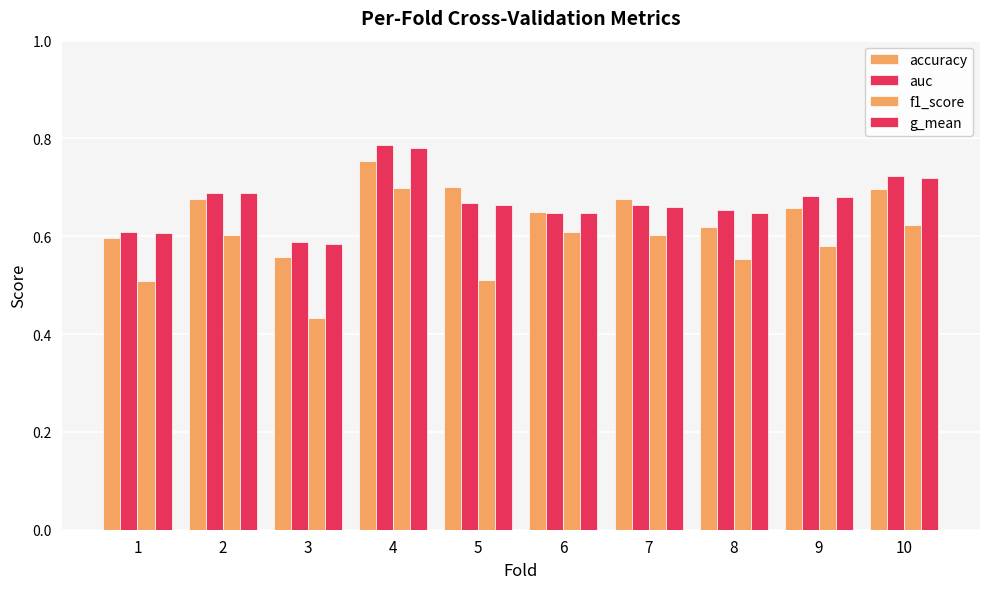

At which category is the sum across all series the highest?

4